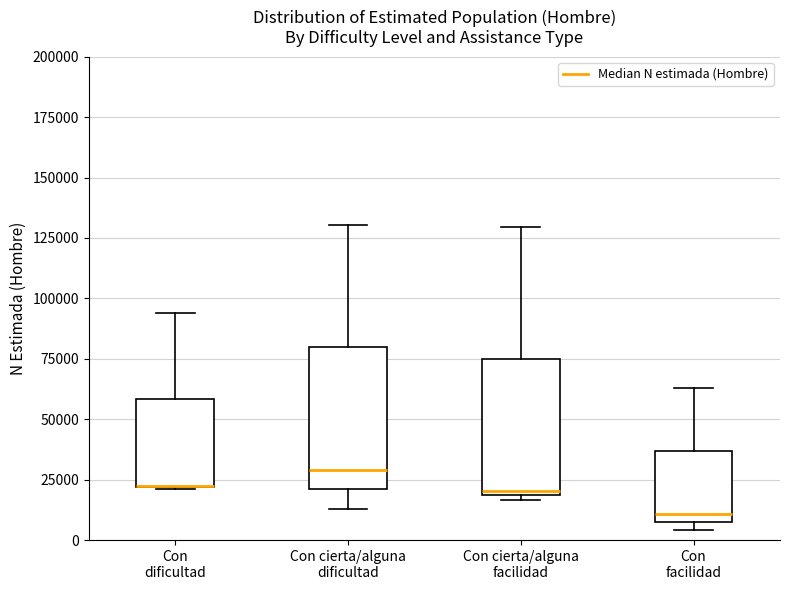

Where is the upper edge of the box for Con dificultad on the y-axis? The values are not printed on the chart, so give them approximately, as read against the axis.

60000